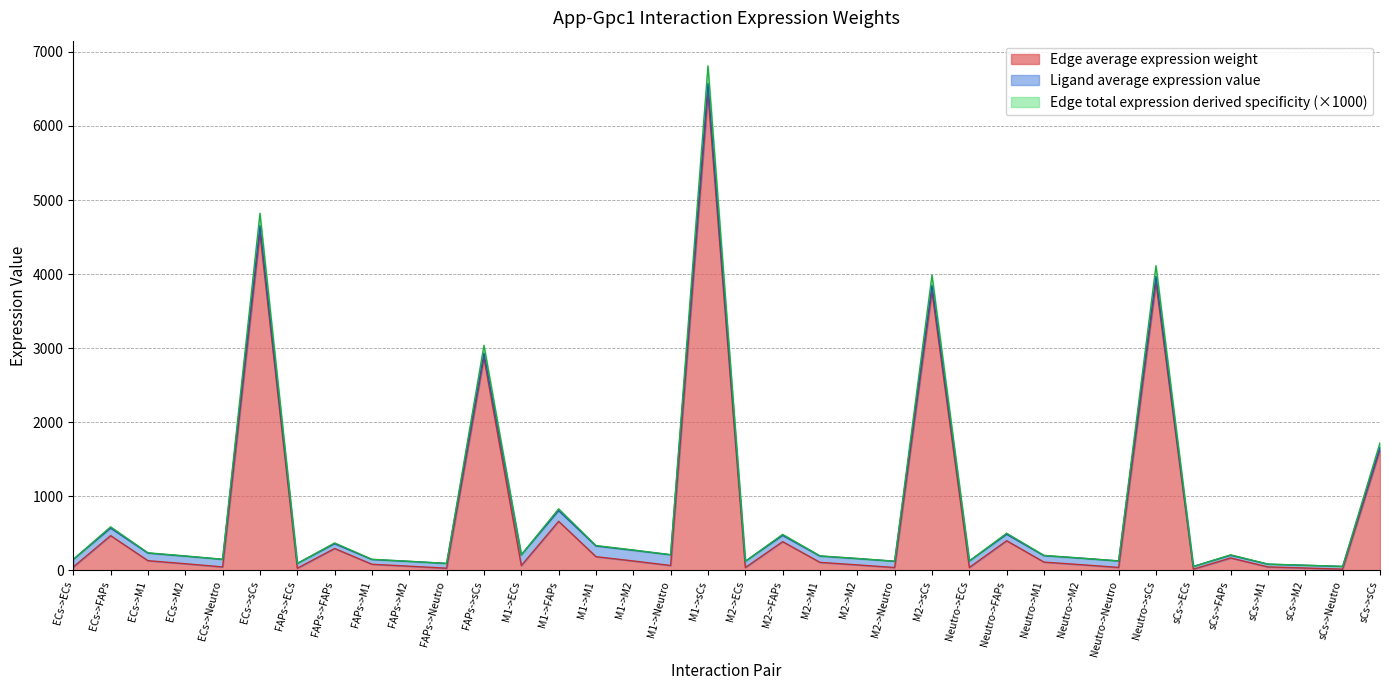

Which series has the largest total across all categories?

Edge total expression derived specificity